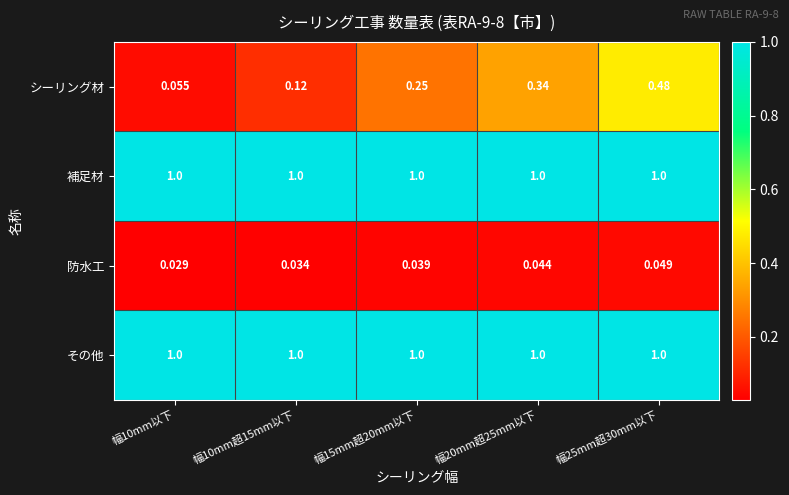

Which series has the widest spread of values?

シーリング材